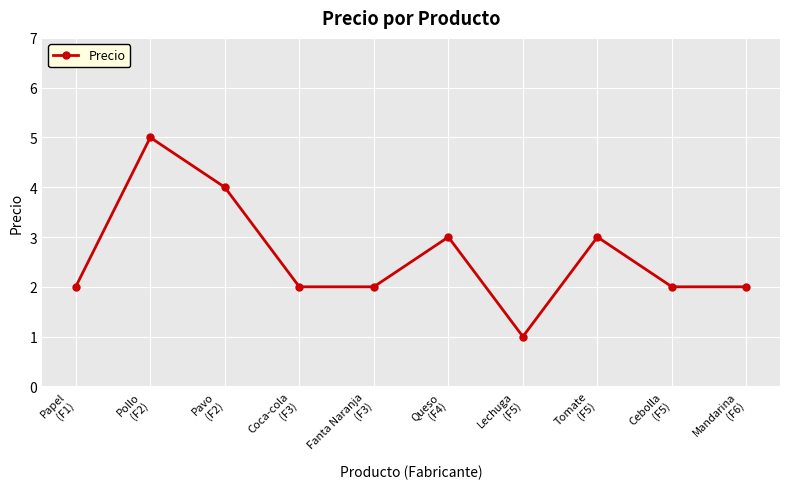

What is the change in value from Fanta Naranja
(F3) to Queso
(F4)?

+1